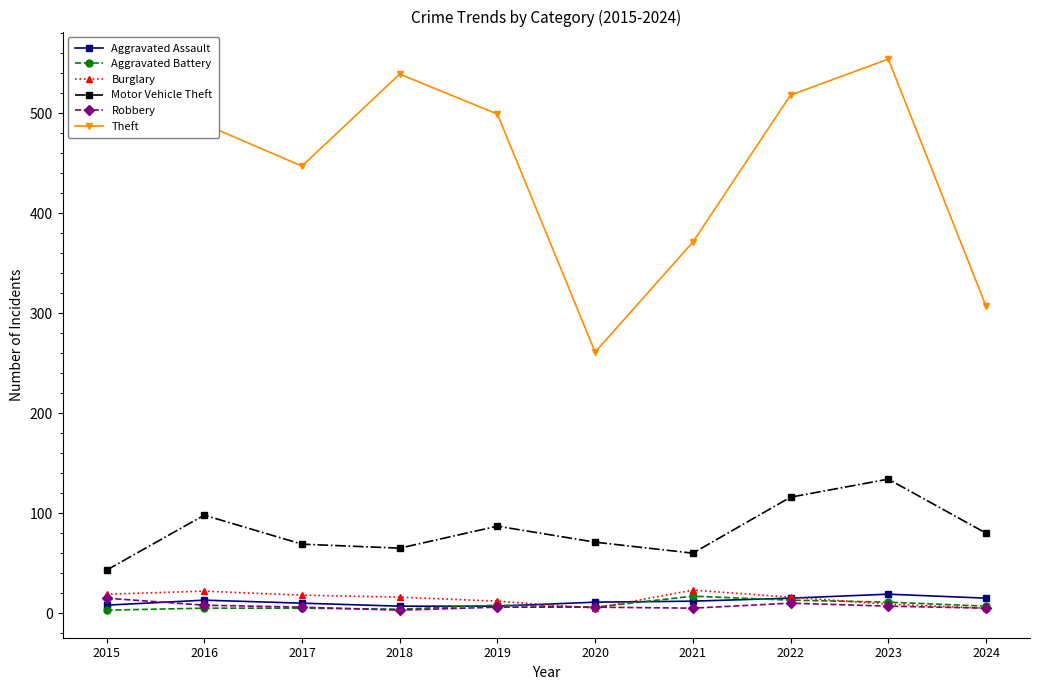

Read the Theft value at 2023.

554